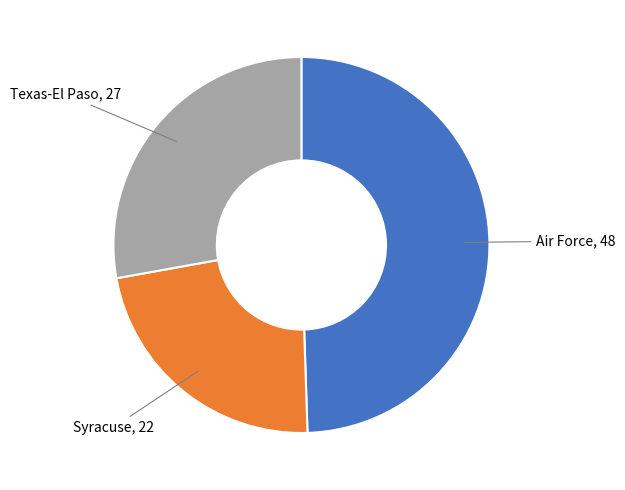

Is there a majority slice in this chart?

No